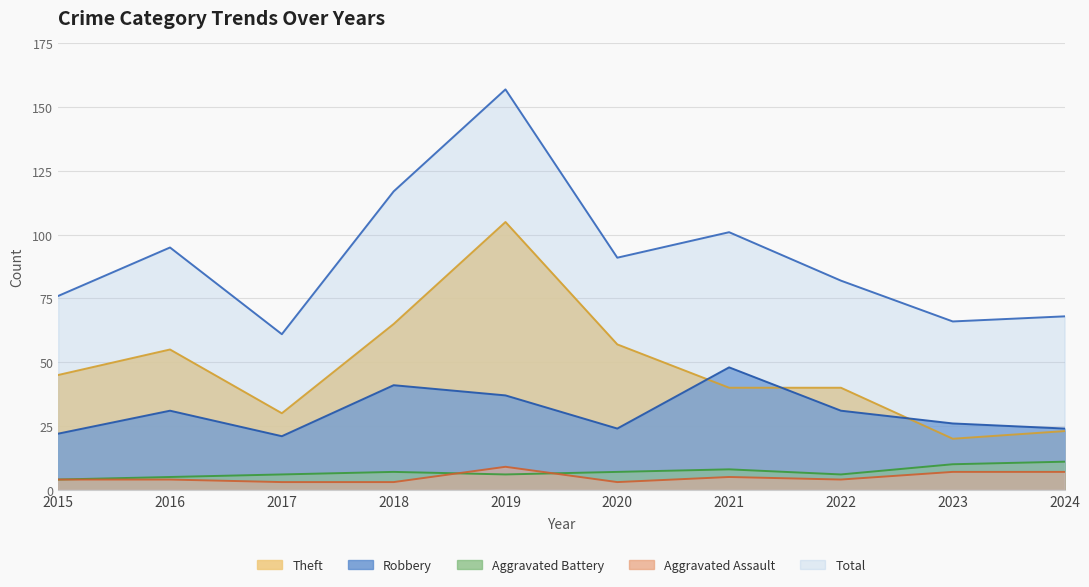

How many values in the Total series are below 91?

5